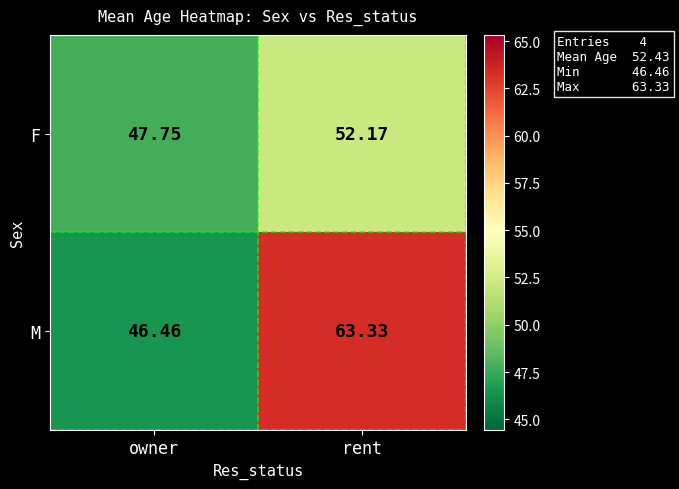

How many values in the F series exceed 52?

1